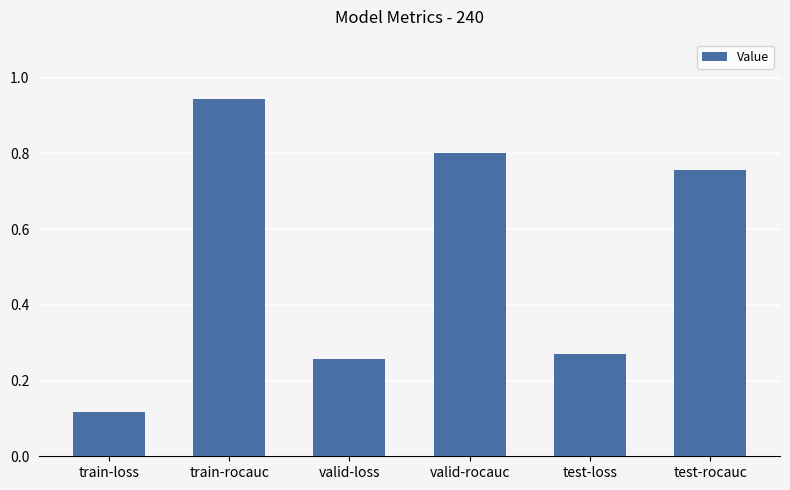

Which category has the lowest value across all series?

train-loss